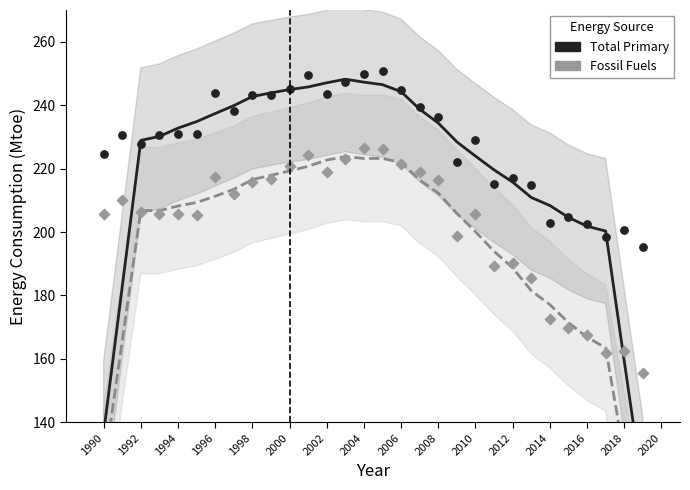

Which series contains the highest Y value?

Total Primary